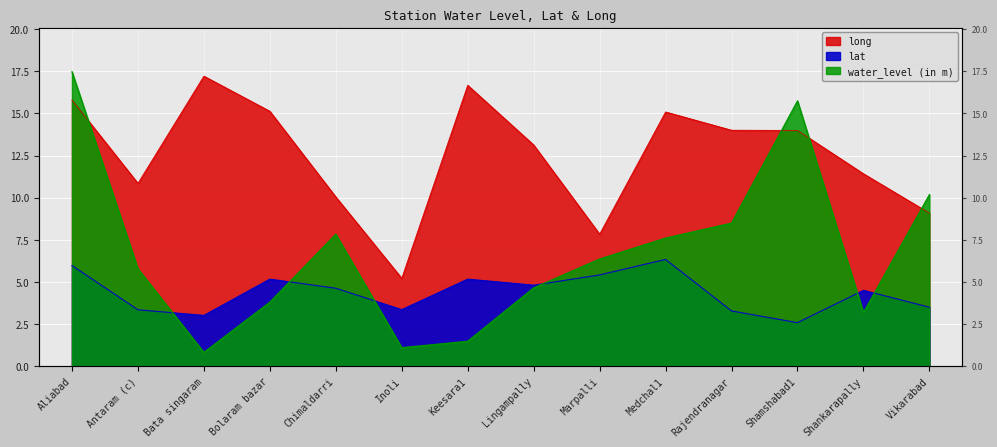

How many interior local peaks does the long series have?

3